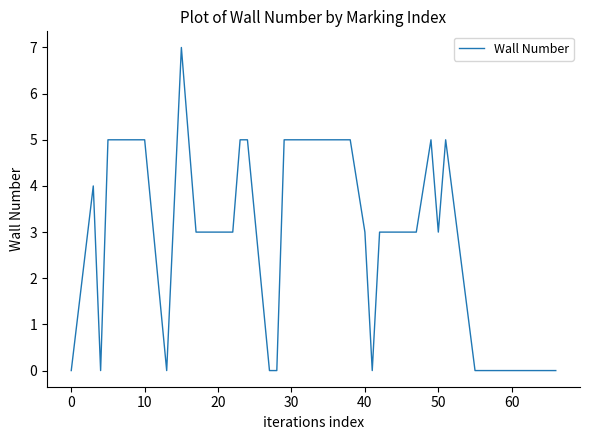

What is the average value?

3